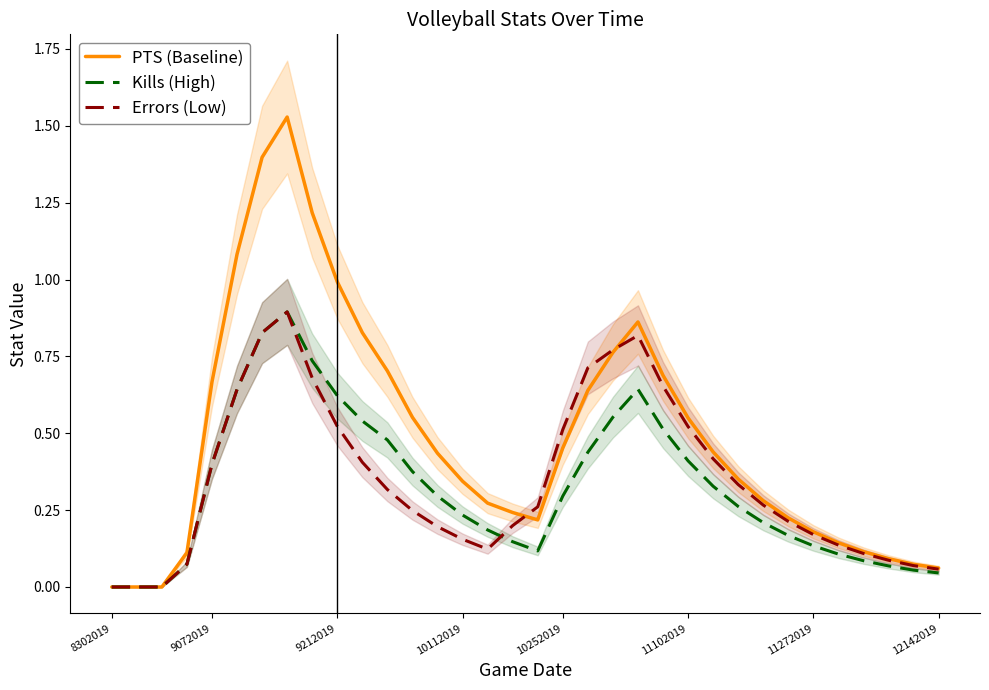

In PTS (Baseline), how many points are higher than both neighbors (excluding endpoints)?

2